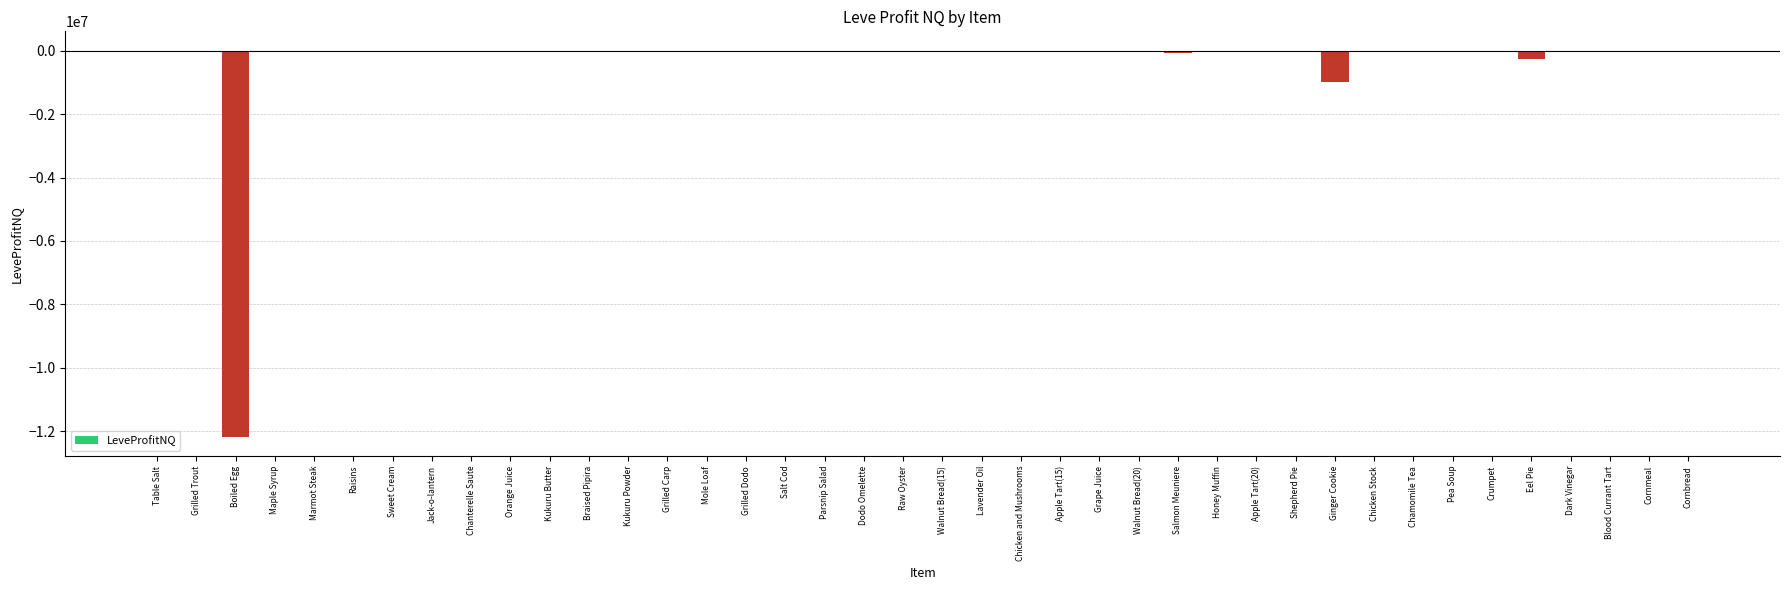

Is it true that the value at Kukuru Powder is -528.8?

True